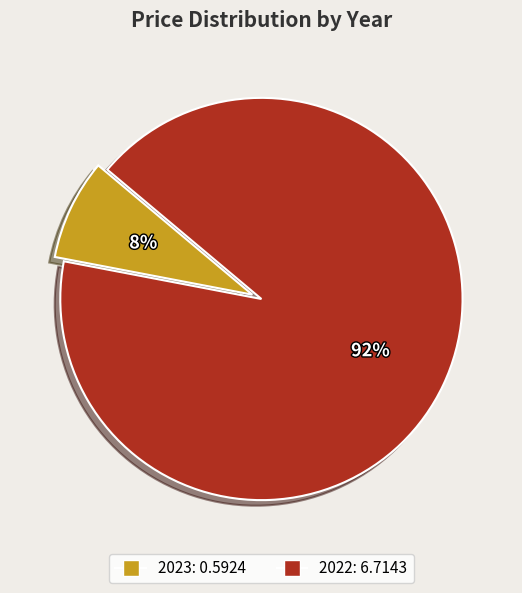

Which category has the smallest portion of the pie?

2023